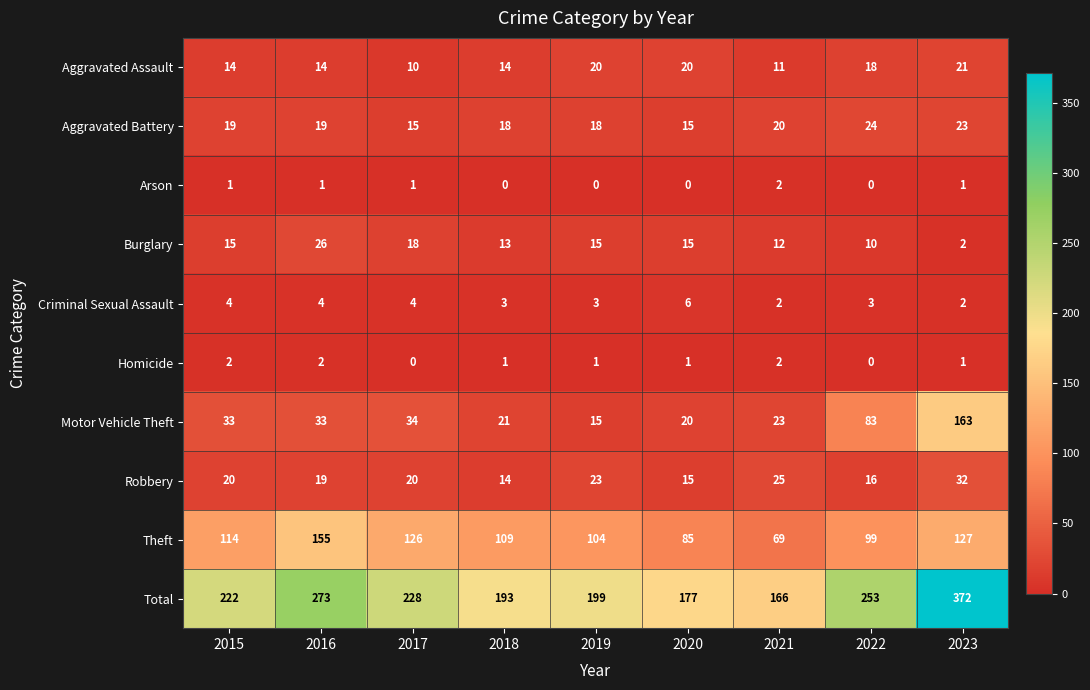

What is the difference between the maximum and minimum values in the Motor Vehicle Theft series?

148